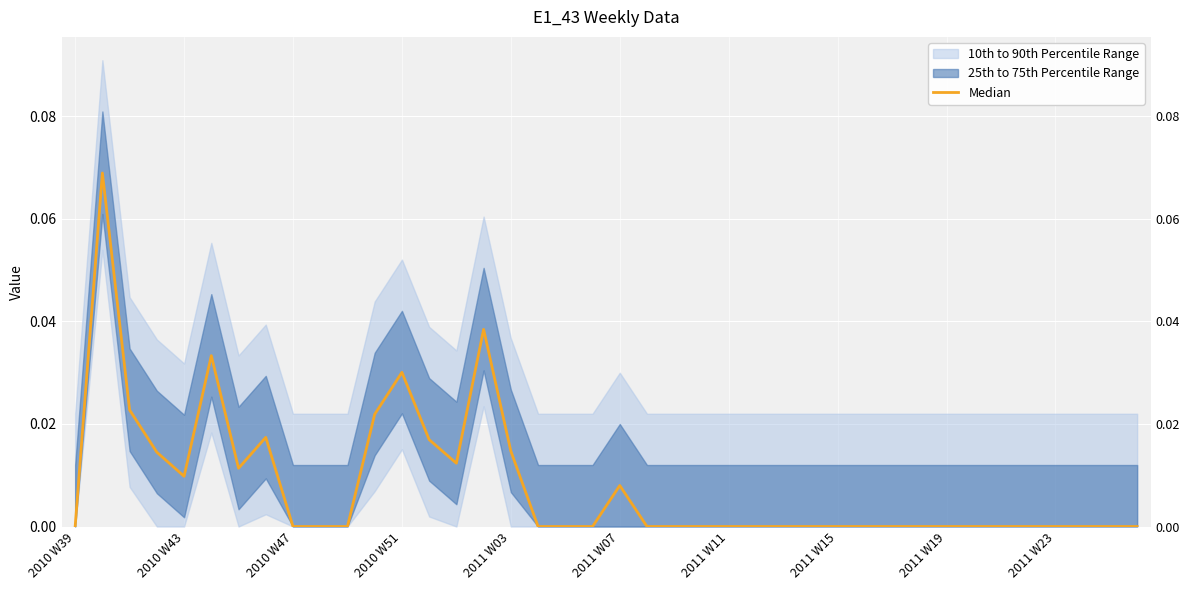

The value at 29 is 0.0. True or false?

True